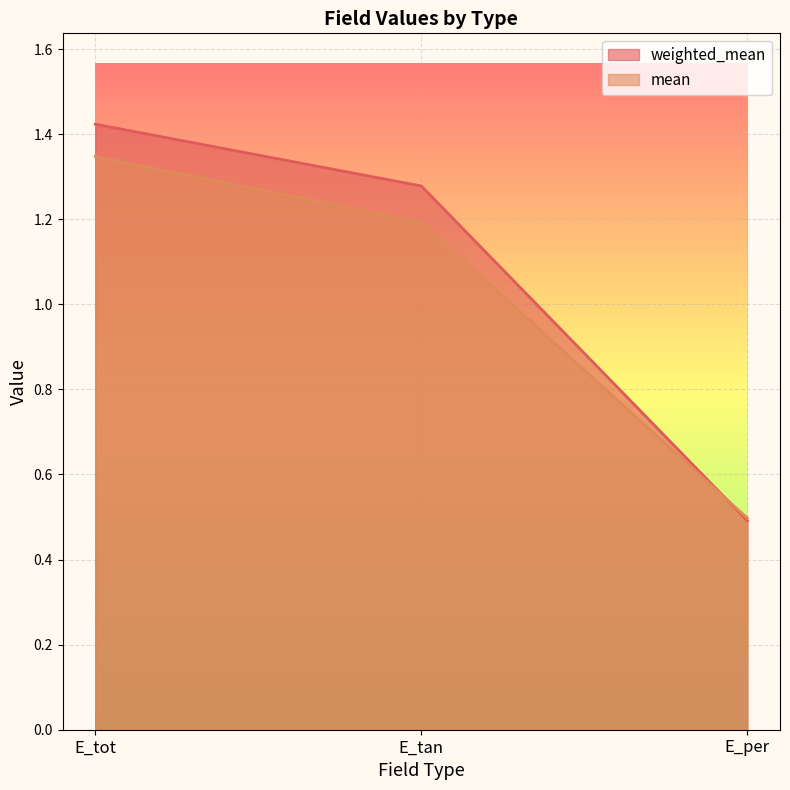

List the series in order of their overall mean, lowest first.

mean, weighted_mean